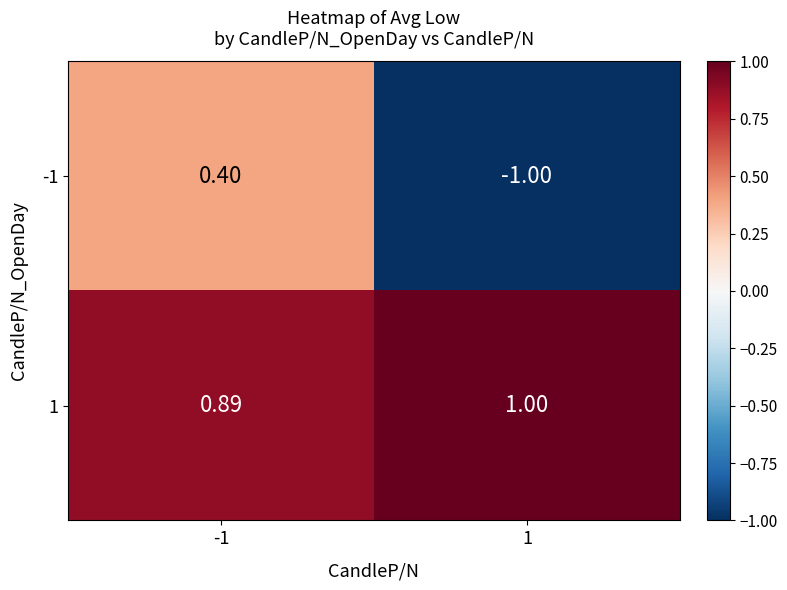

Is the value of 1 at -1 greater than the value of -1 at -1?

Yes